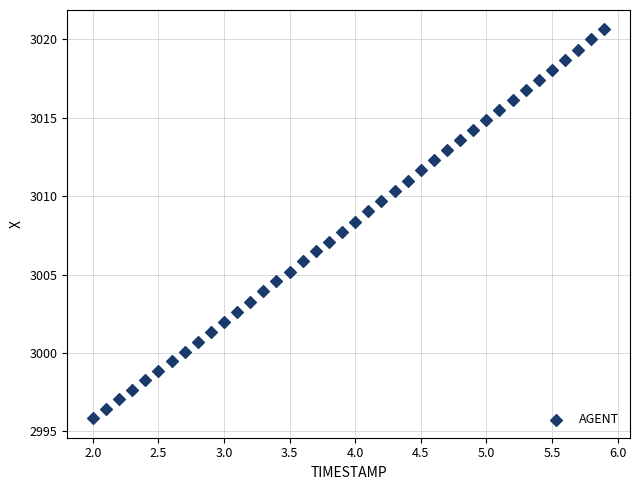

What is the range of Y values (max minus min)?

24.8